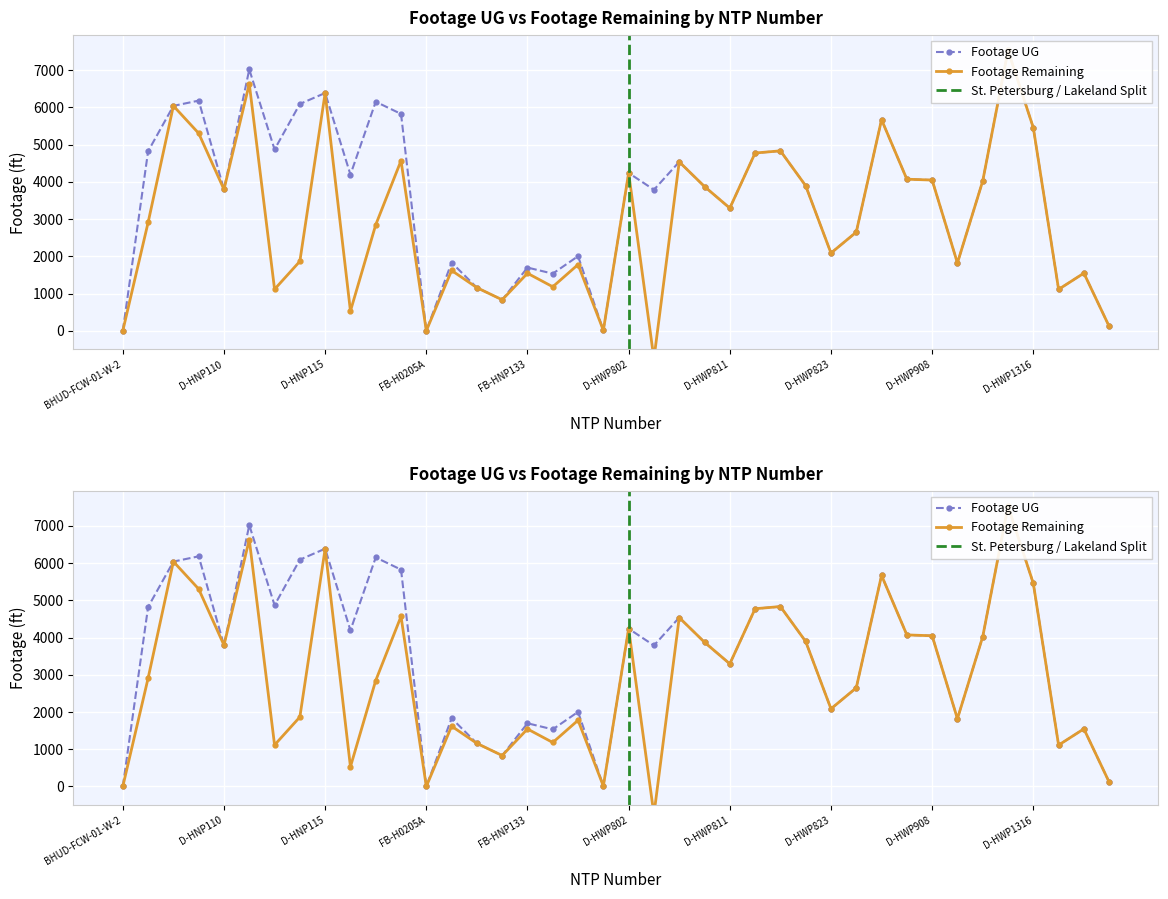

Which series has the largest total across all categories?

Footage UG